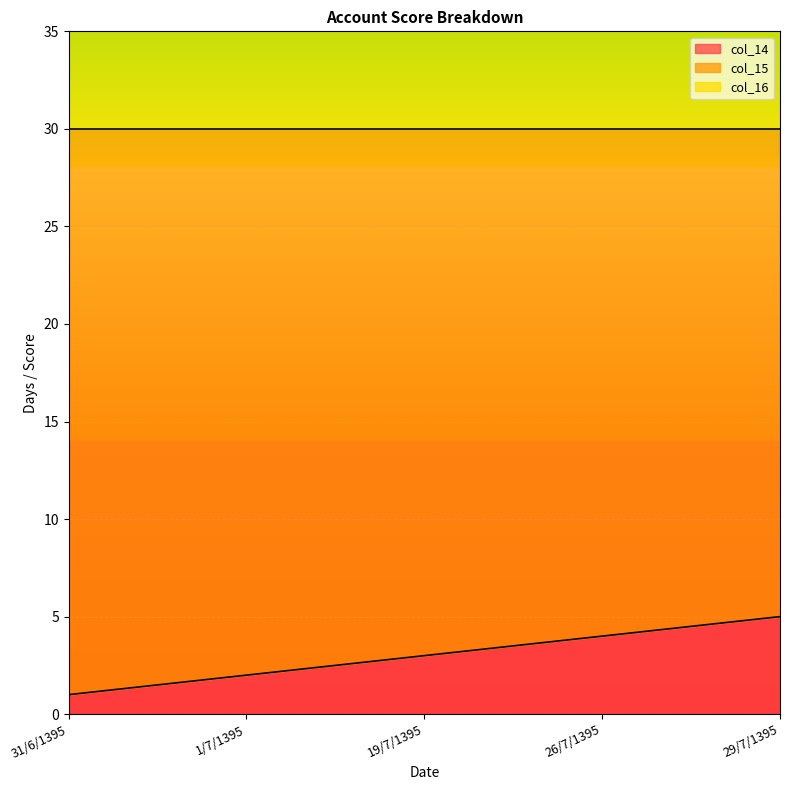

What is the difference between the highest and lowest values at 26/7/1395?

53